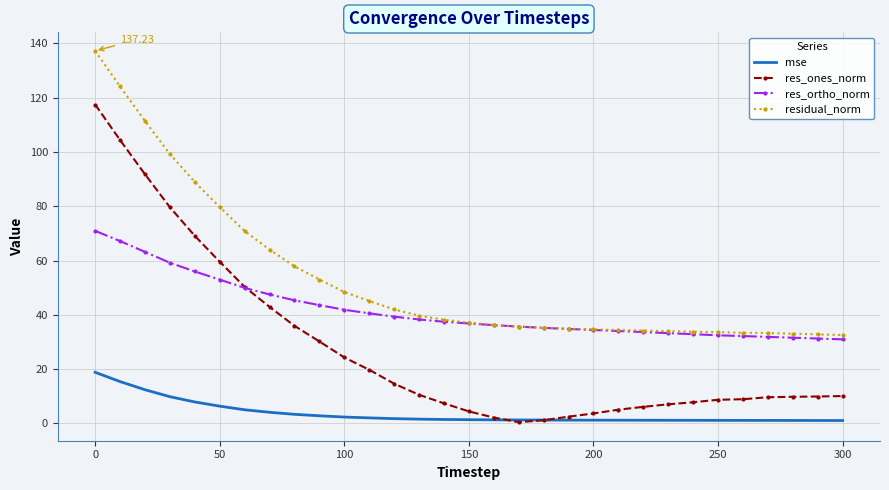

Which series has the largest range (max minus min)?

res_ones_norm